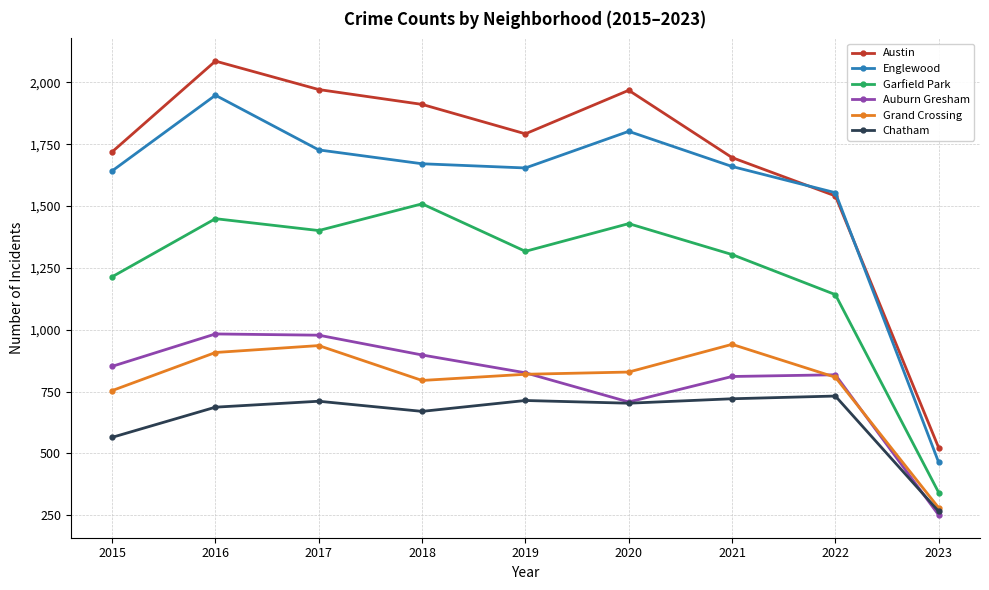

At which label is Austin closest to 1304?

2022